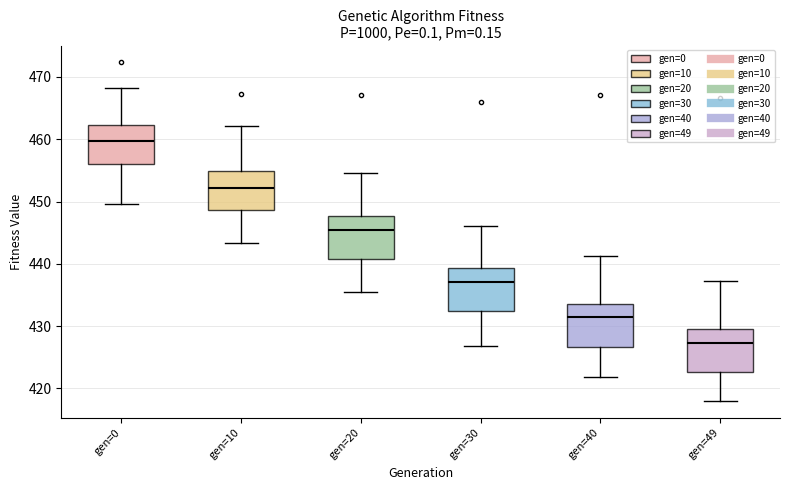

Reading left to right, transcribe this box plot: for each box, give where its median line is, the range the box spans, and where its two whiskers end, as read against the y-axis. The values are not printed on the chart, so give them approximately, as read against the axis.

gen=0: median 460, box 456 to 462, whiskers 450 to 468
gen=10: median 452, box 449 to 455, whiskers 443 to 462
gen=20: median 445, box 441 to 448, whiskers 435 to 455
gen=30: median 437, box 433 to 439, whiskers 427 to 446
gen=40: median 431, box 427 to 434, whiskers 422 to 441
gen=49: median 427, box 423 to 430, whiskers 418 to 437